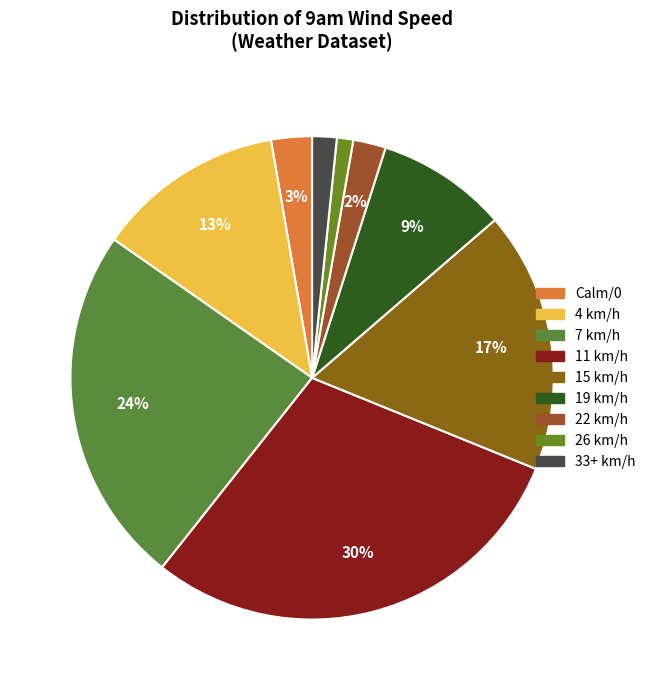

How many slices are in this pie chart?

9